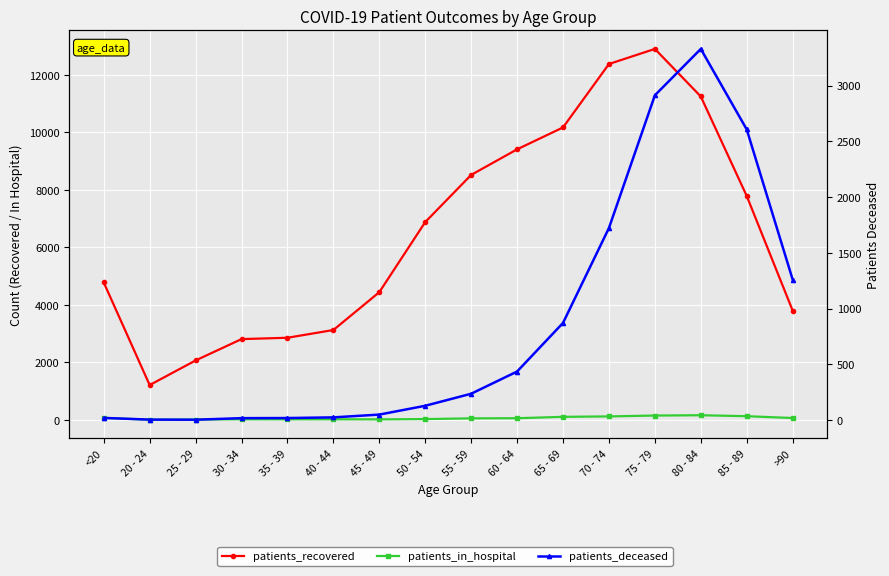

At which category does the chart reach its peak across all series?

75 - 79